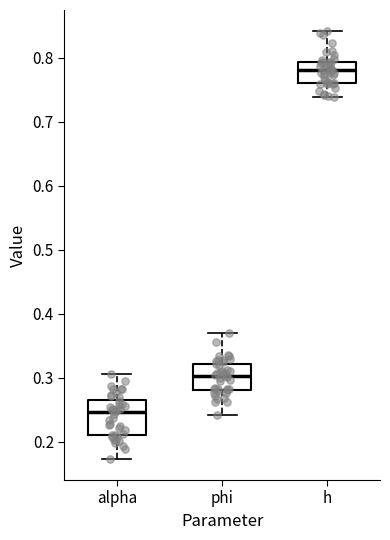

Where does the lower whisker of the box for phi end on the y-axis? The values are not printed on the chart, so give them approximately, as read against the axis.

0.24